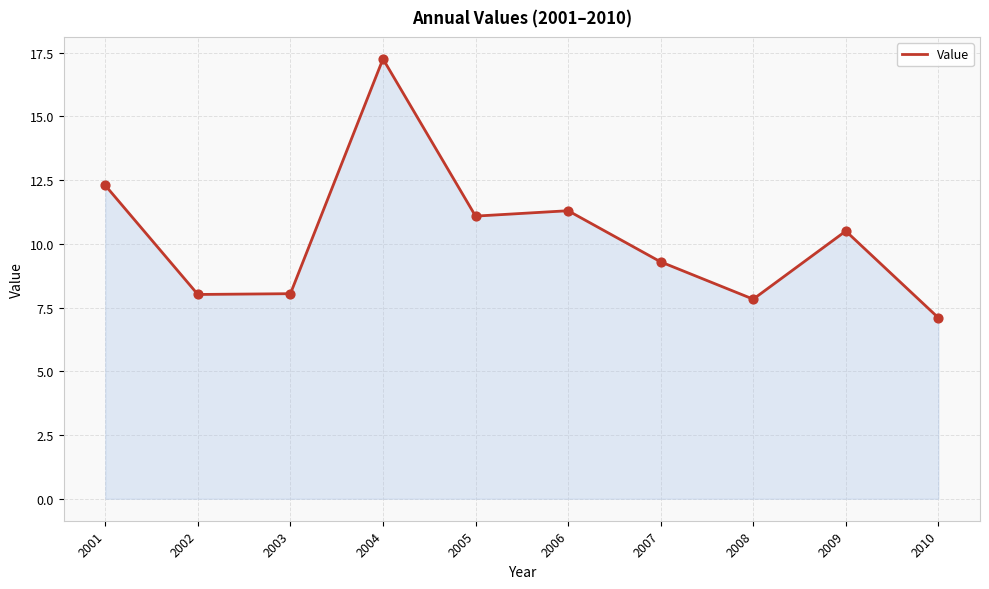

What is the change in value from 2004 to 2007?

-8.0